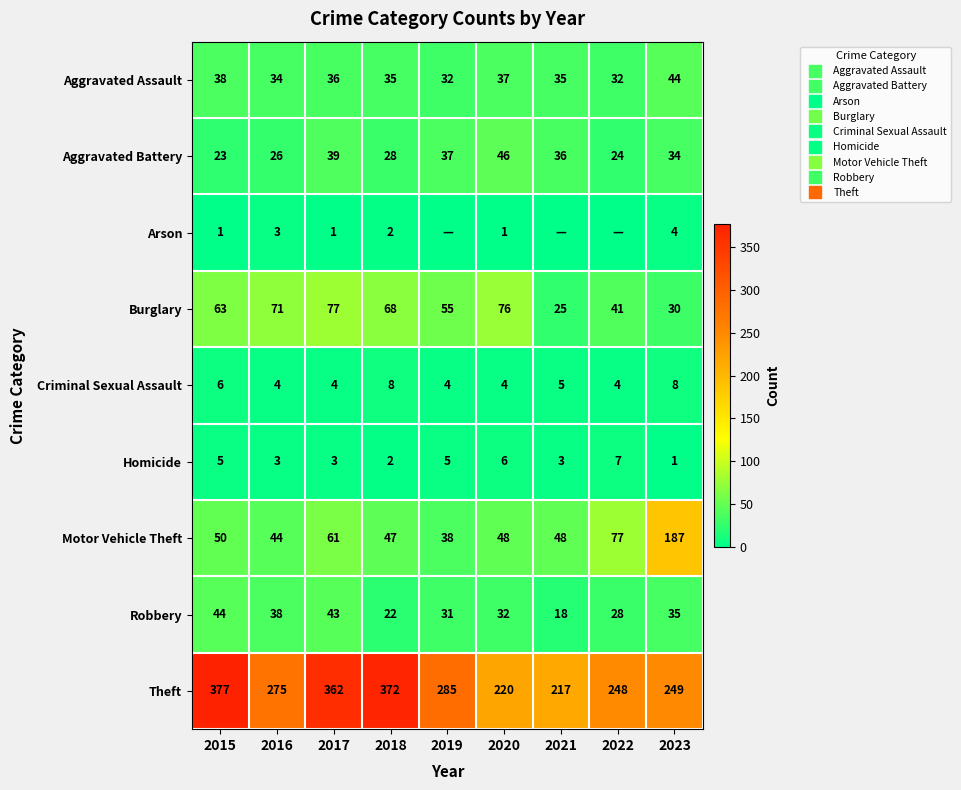

Is the value of Homicide at 2016 greater than the value of Burglary at 2022?

No